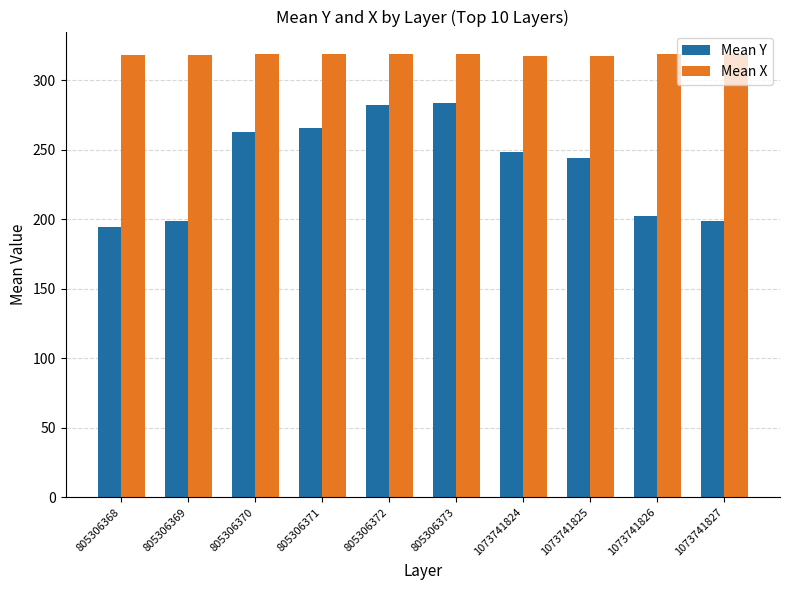

What is the value of the Mean Y bar at the 2nd from the left?

198.8